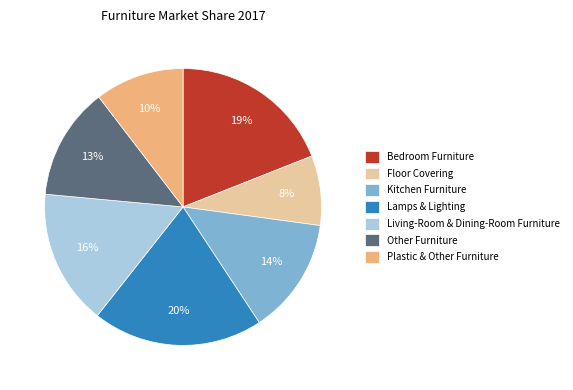

How many slices are in this pie chart?

7